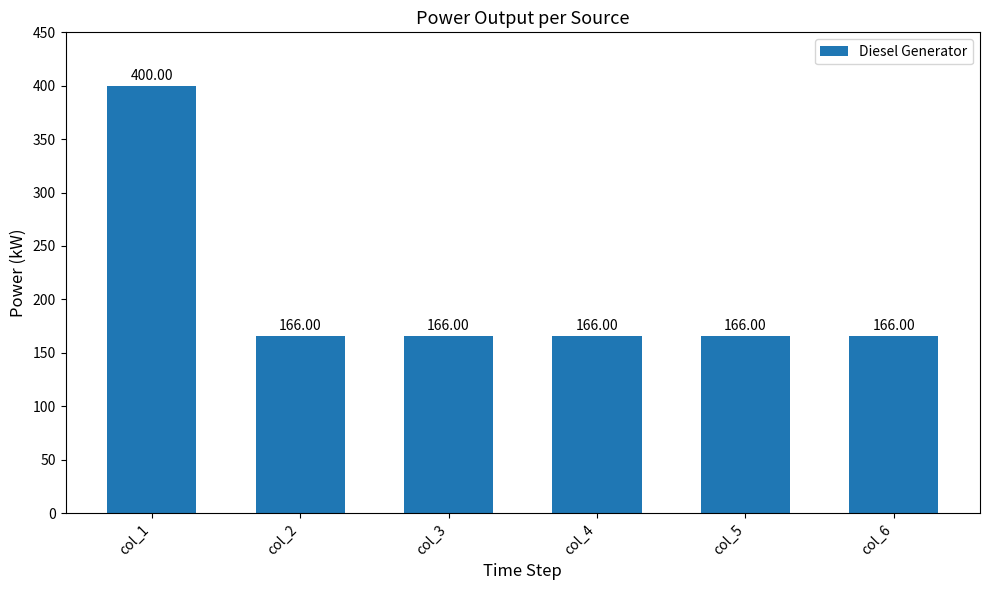

What is the sum of all values?

1230.0